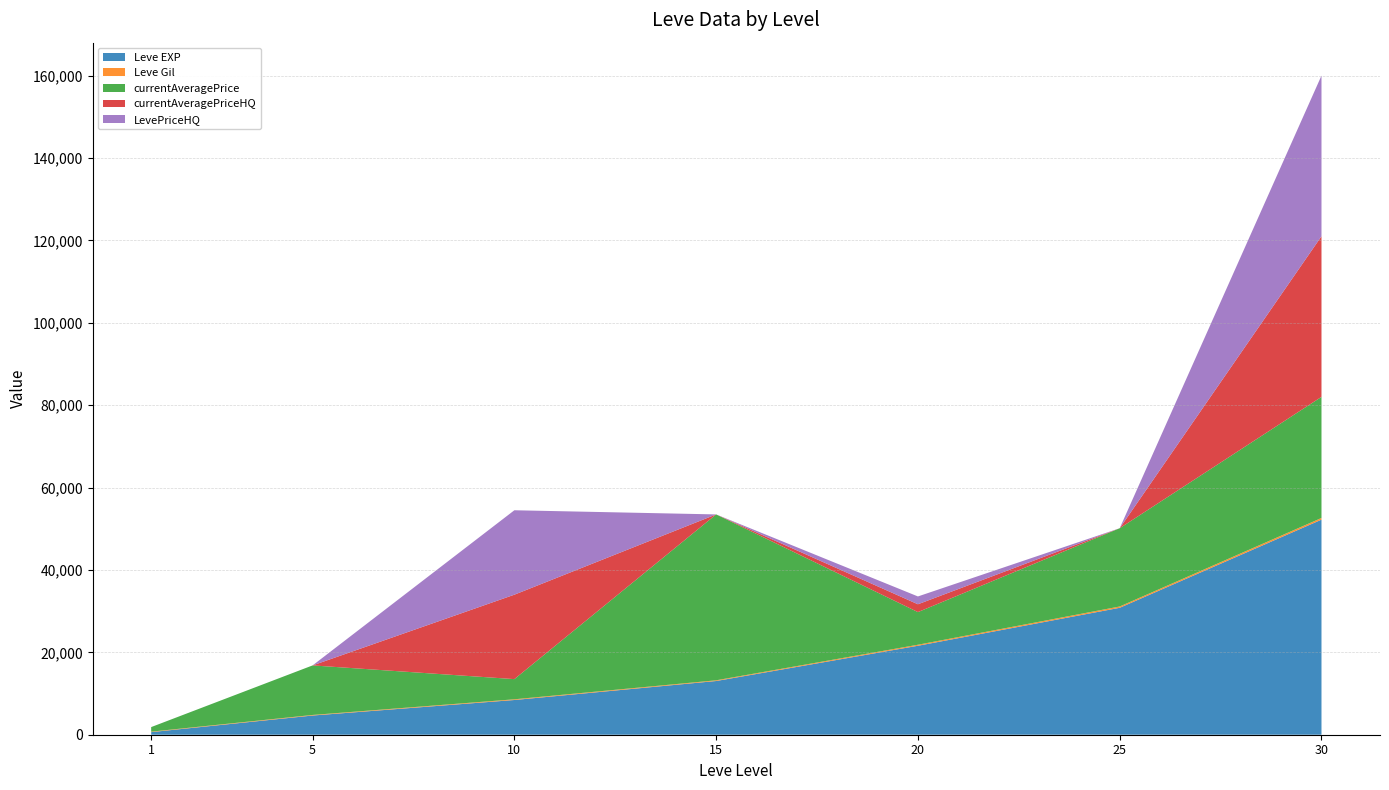

Reading left to right, extract all data points from this chart.

Leve EXP: 1=630	5=4660	10=8430	15=13040	20=21600	25=30820	30=52220
Leve Gil: 1=112	5=140	10=172	15=174	20=248	25=317	30=410
currentAveragePrice: 1=1111	5=12028	10=4899	15=40277	20=7927	25=19000	30=29400
currentAveragePriceHQ: 1=0	5=0	10=20500	15=0	20=1900	25=0	30=39001
LevePriceHQ: 1=0	5=0	10=20500	15=0	20=1900	25=0	30=39001